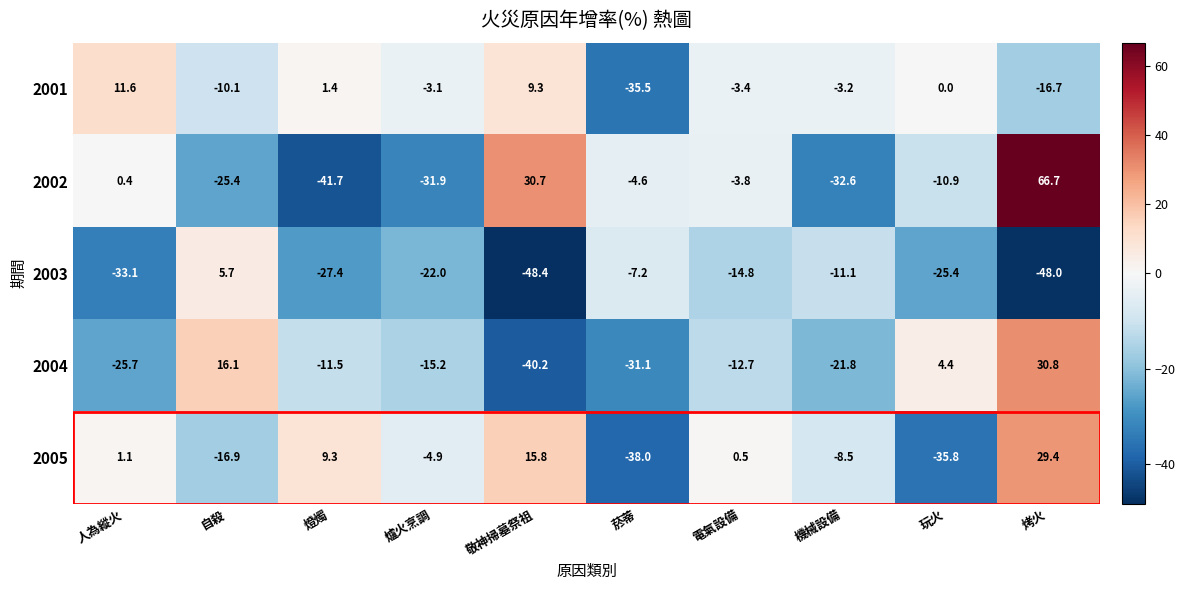

What is the sum of the 2005 values at 自殺 and 機械設備?

-25.4